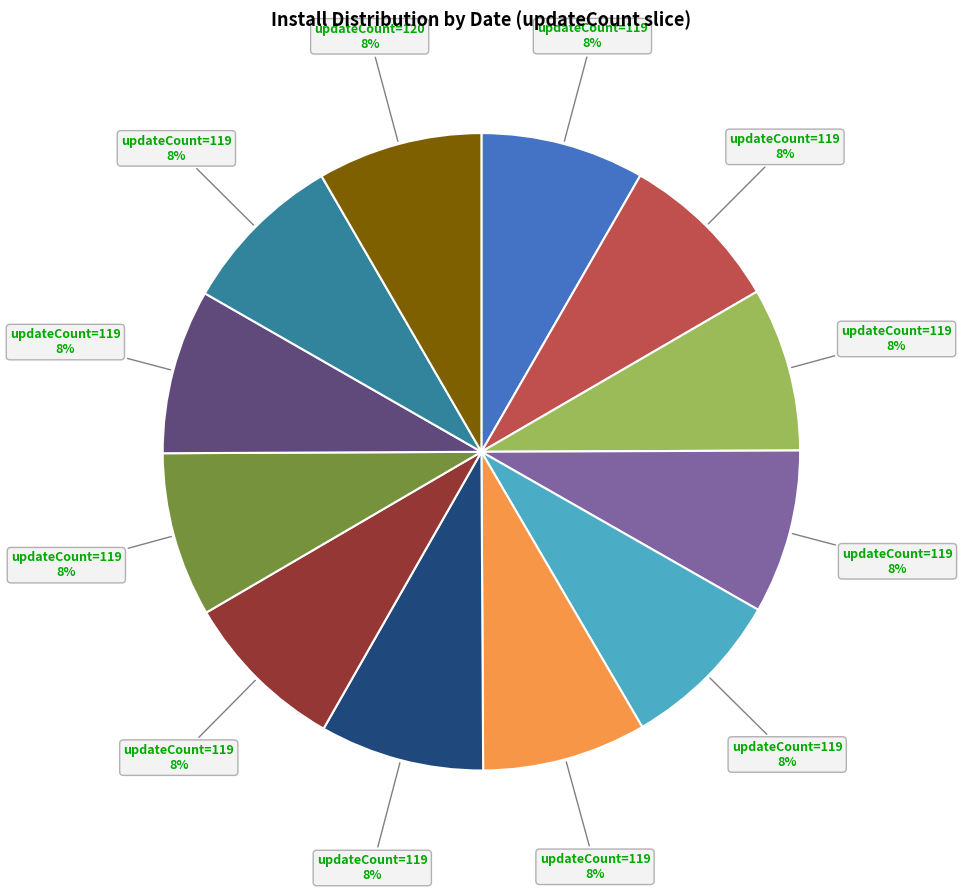

Is there any slice that represents more than half of the pie?

No